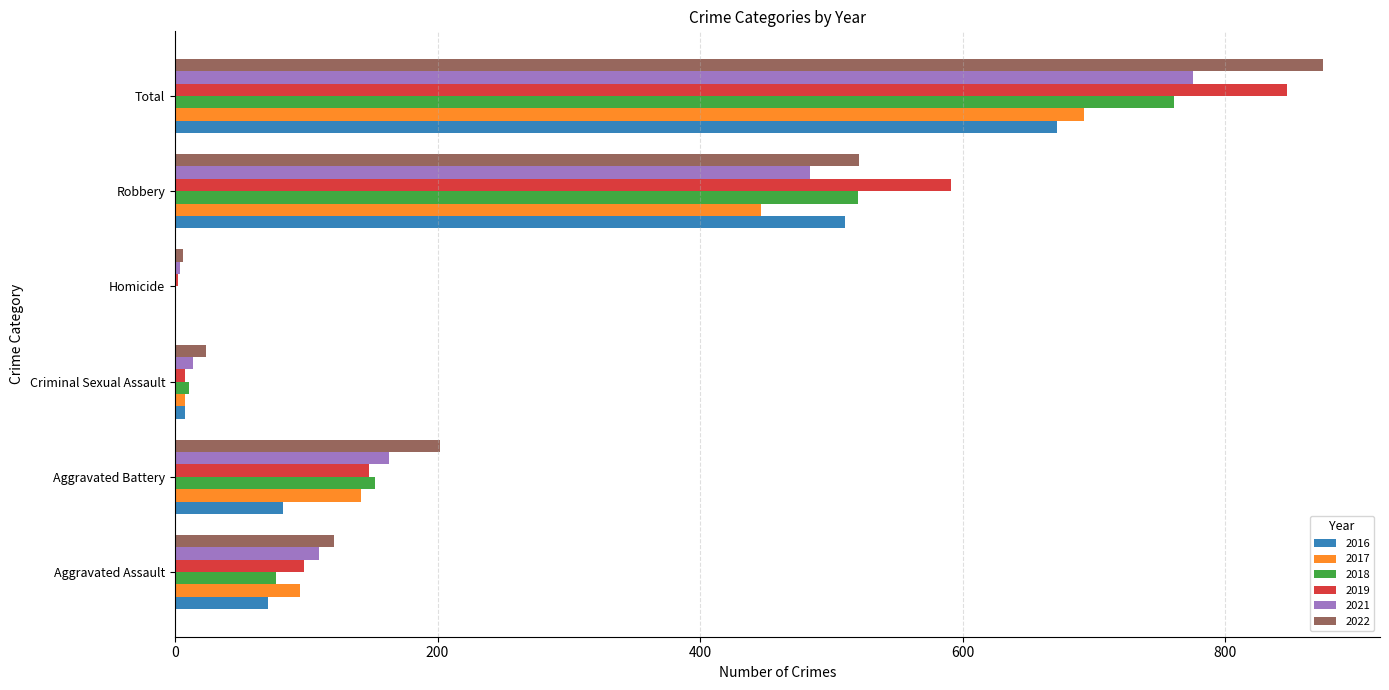

Is the value of 2022 at Robbery greater than the value of 2016 at Robbery?

Yes